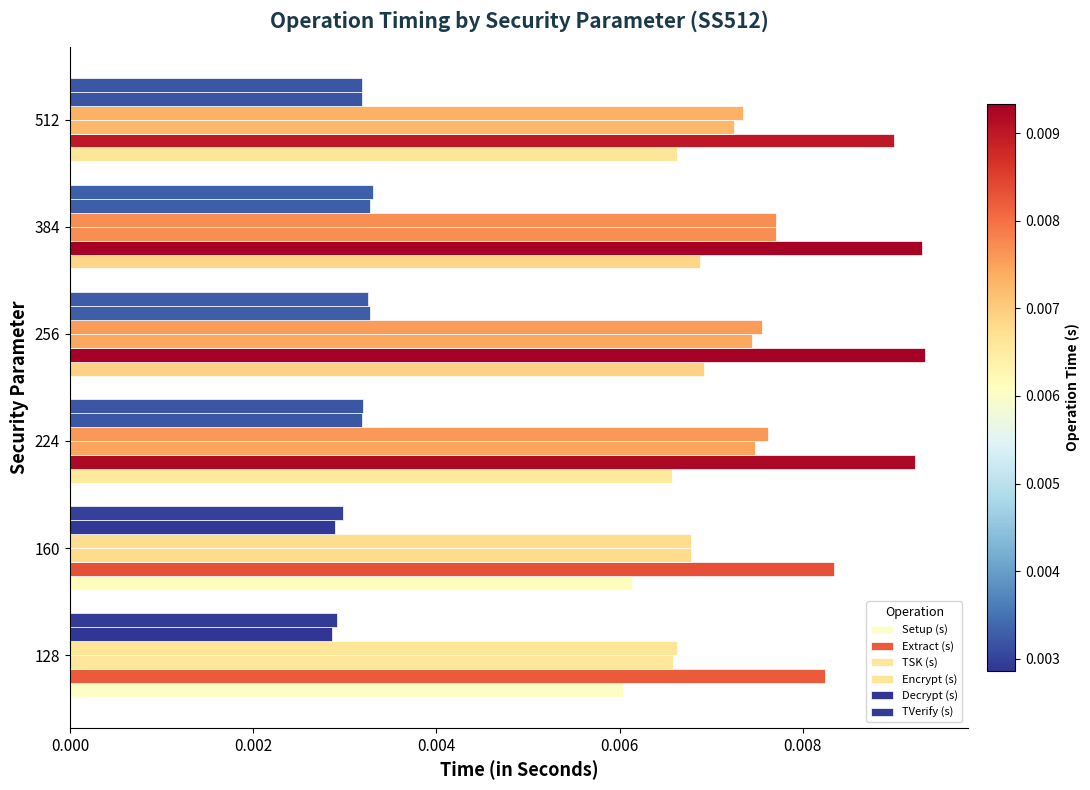

How many series are shown in this chart?

6